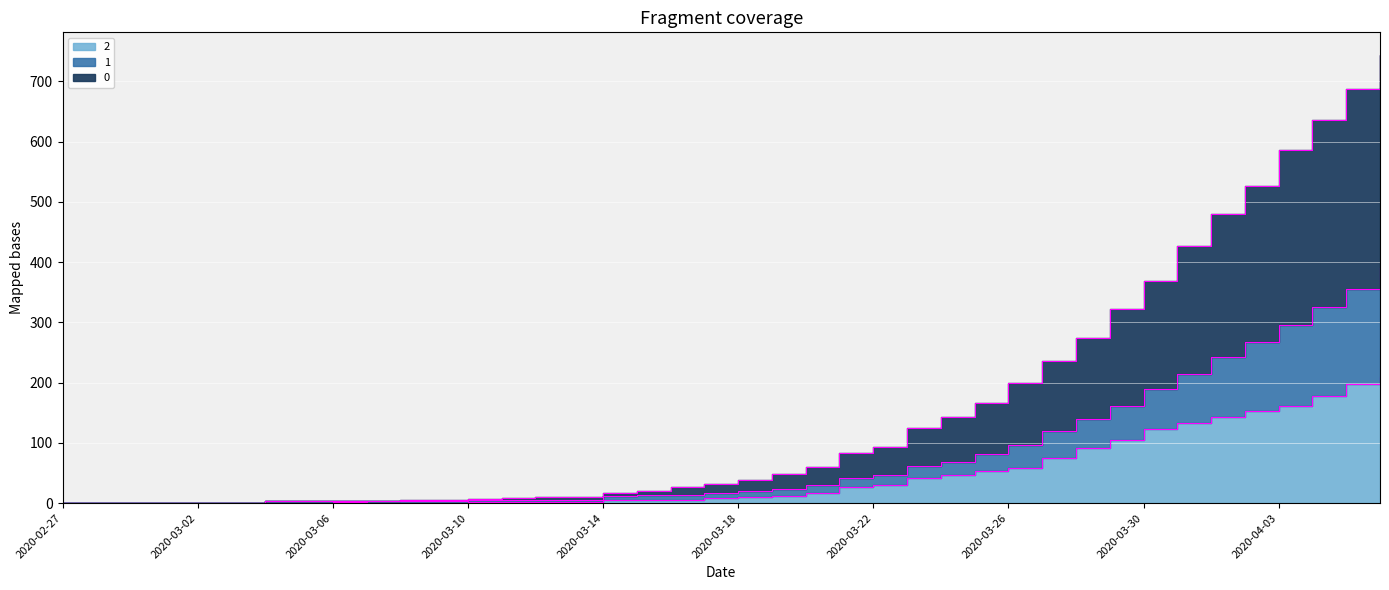

The 0 series shows 17 at 2020-03-14. True or false?

True